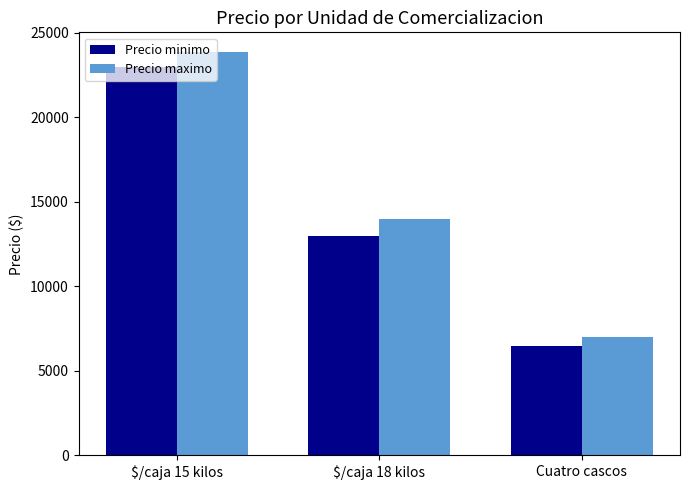

What is the difference between the second highest and minimum values in the Precio maximo series?

7000